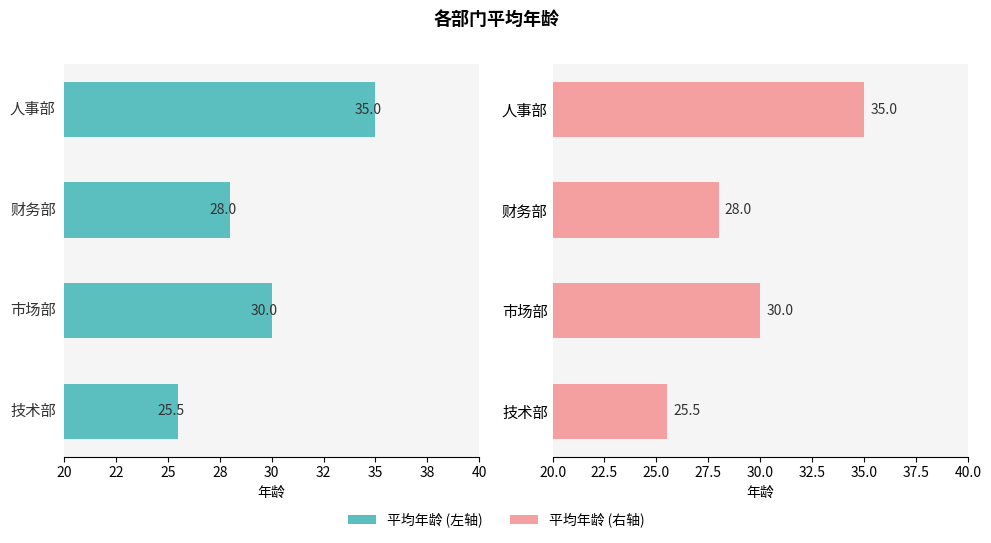

How many series are shown in this chart?

2